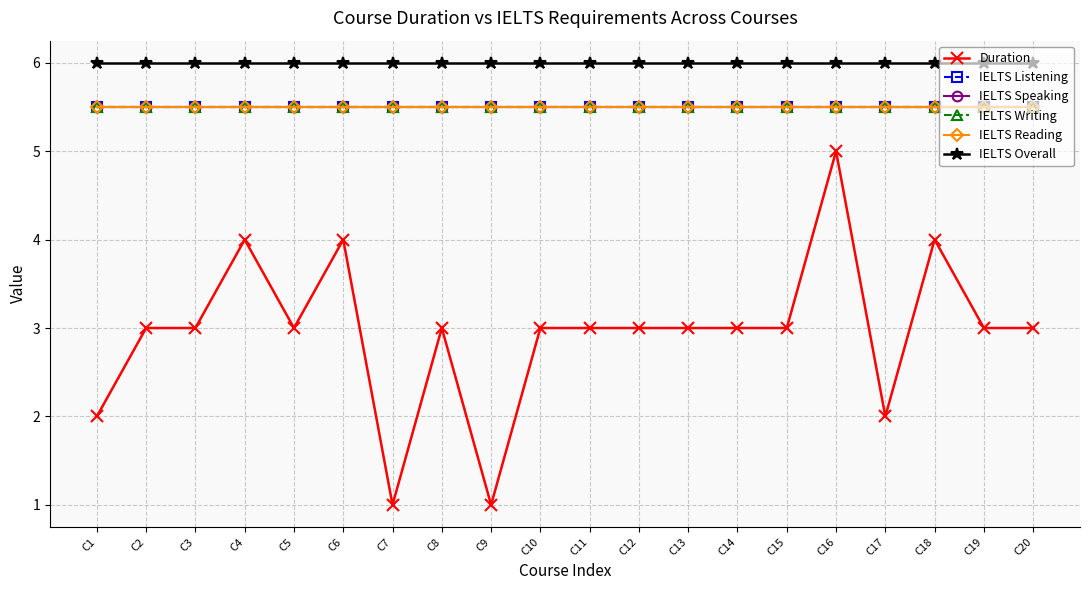

At C4, list the series in order from largest to smallest.

IELTS Overall, IELTS Listening, IELTS Speaking, IELTS Writing, IELTS Reading, Duration